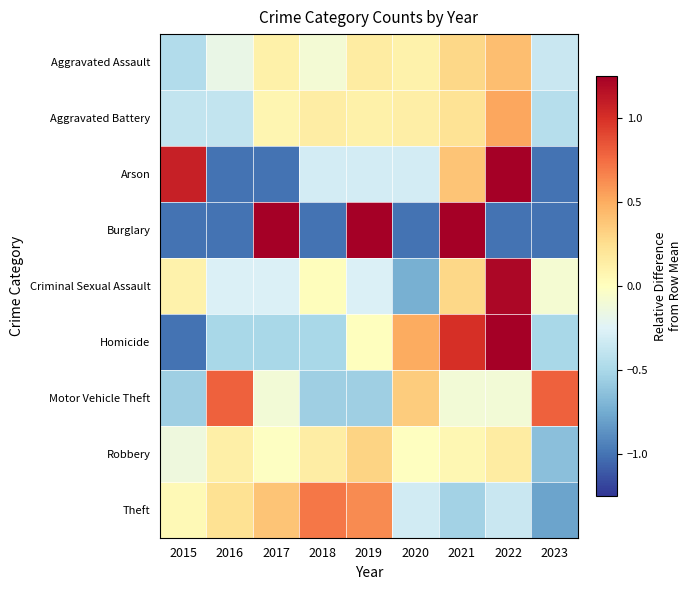

Which category has the lowest value across all series?

2015